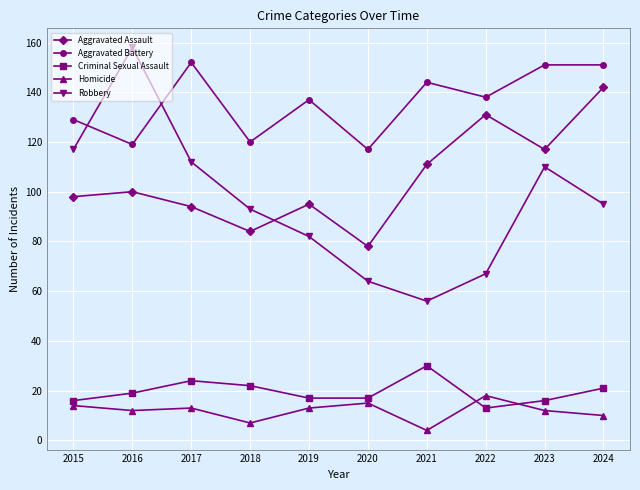

What is the difference between the highest and lowest values at 2015?

115